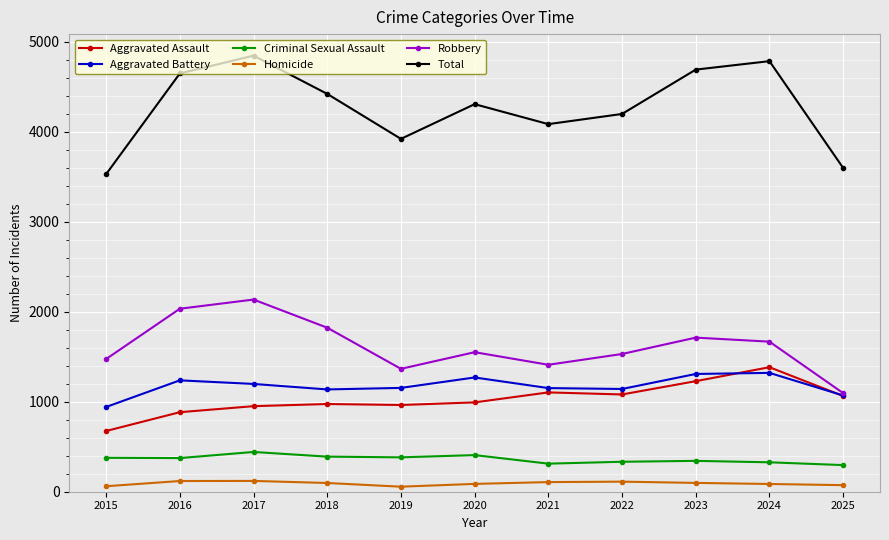

What is the maximum value for Total?

4847